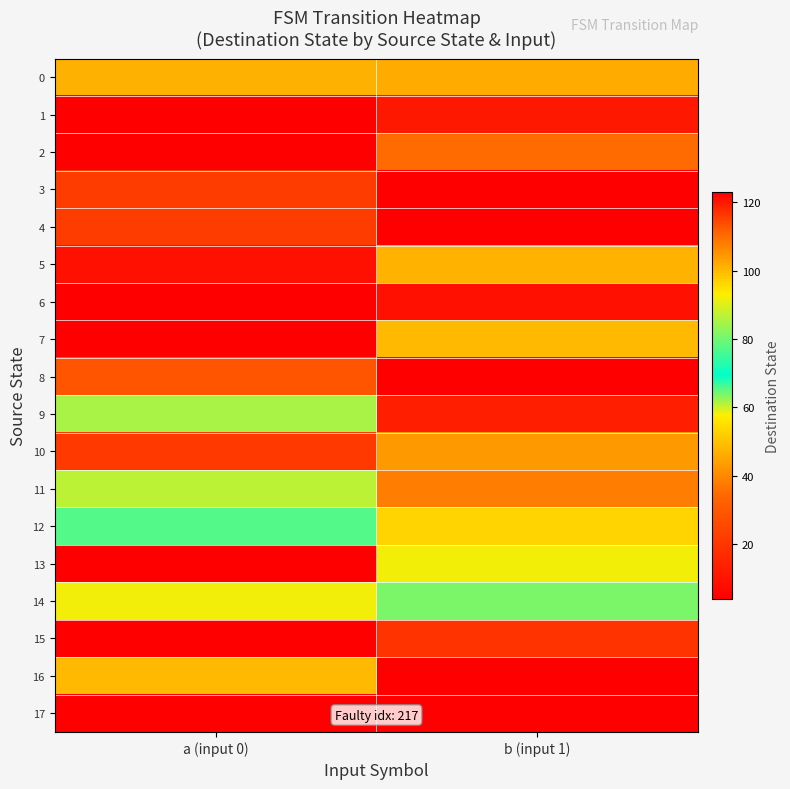

Rank the categories by 12 value from lowest to highest.

b (input 1), a (input 0)